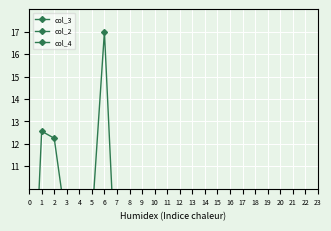

At which category is the sum across all series the highest?

5